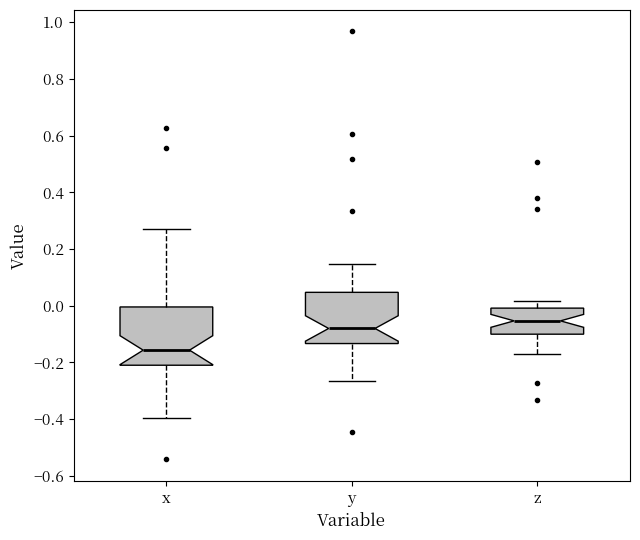

Which box is the tallest, from its lower edge to its upper edge?

x